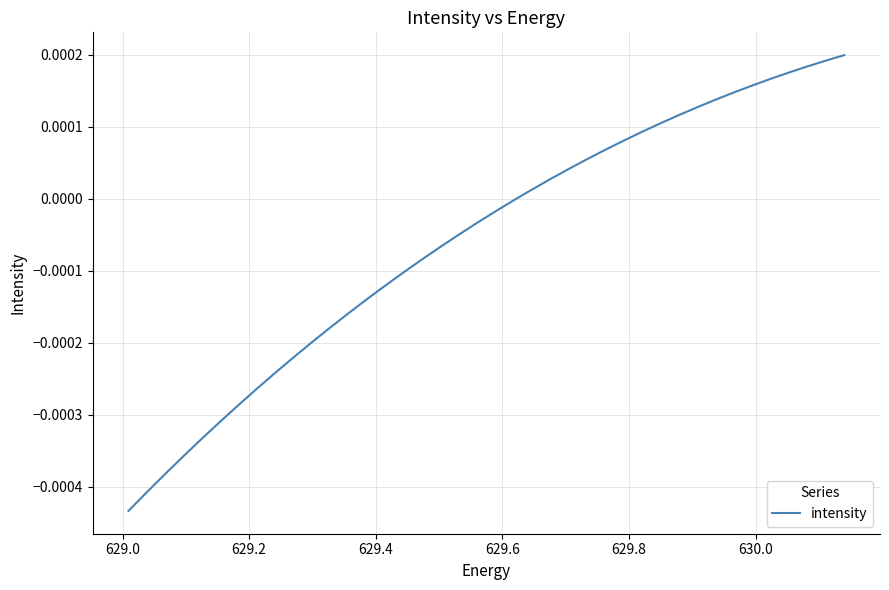

Does the chart display data point markers on the line(s)?

No